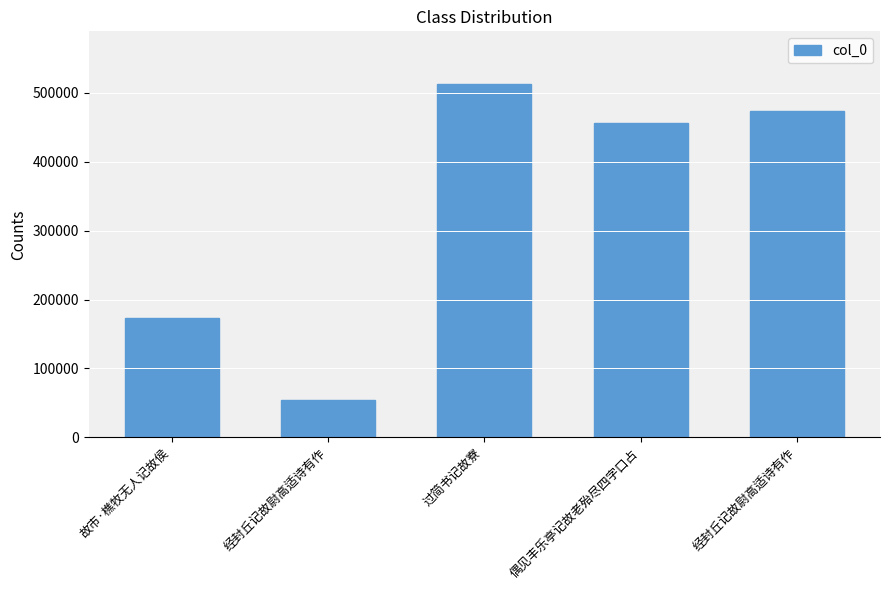

What is the difference between the values at 经封丘记故尉高适诗有作 and 过简书记故寮?

457872